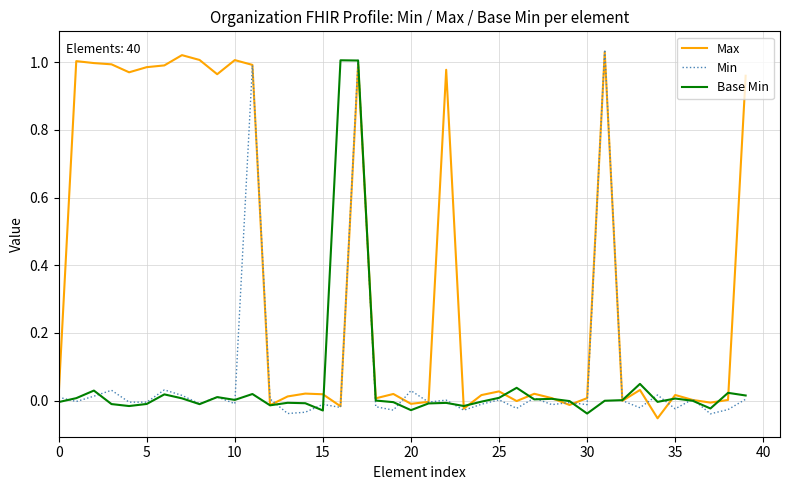

Which series has the largest total across all categories?

Max